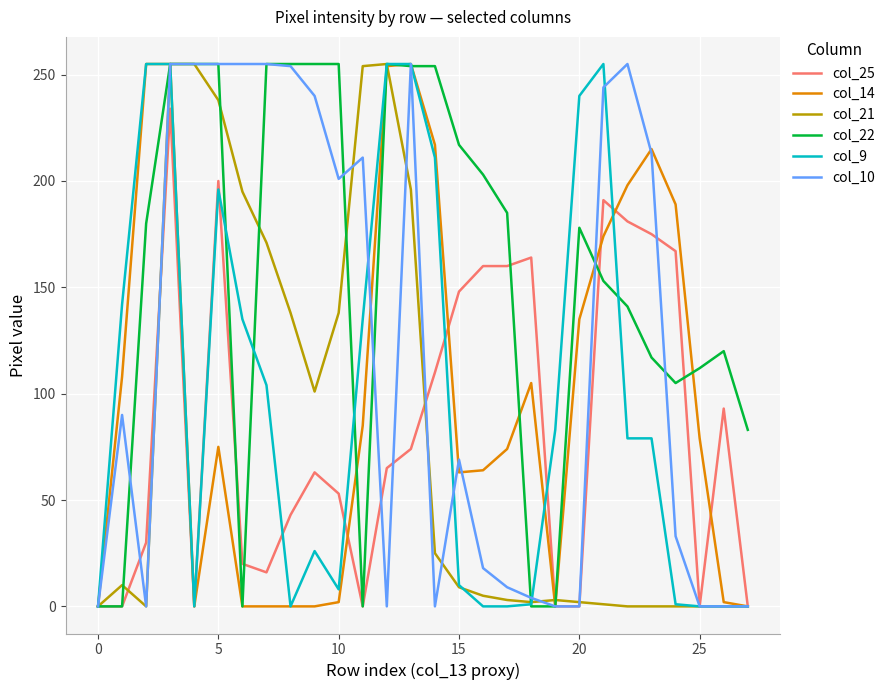

Which series has the largest total across all categories?

col_22